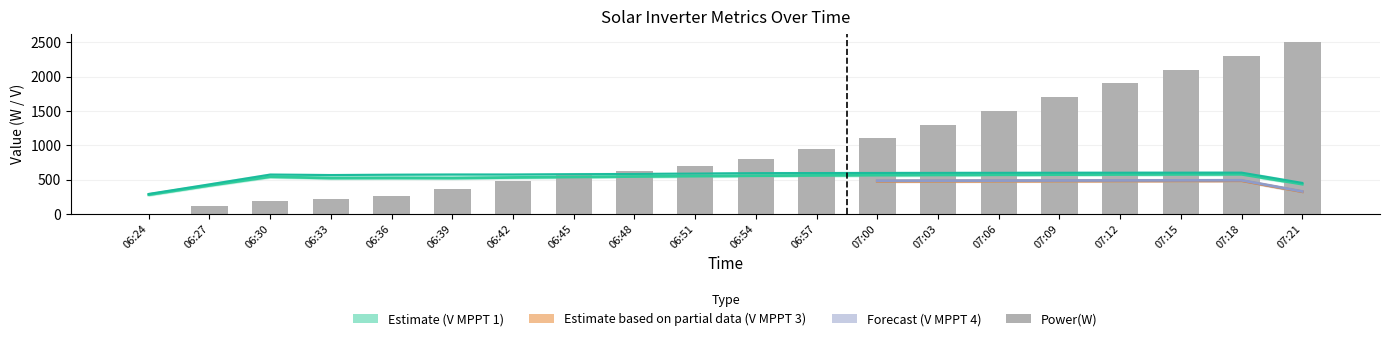

Is it true that V MPPT 2(V) equals 285.7 at 06:36?

False